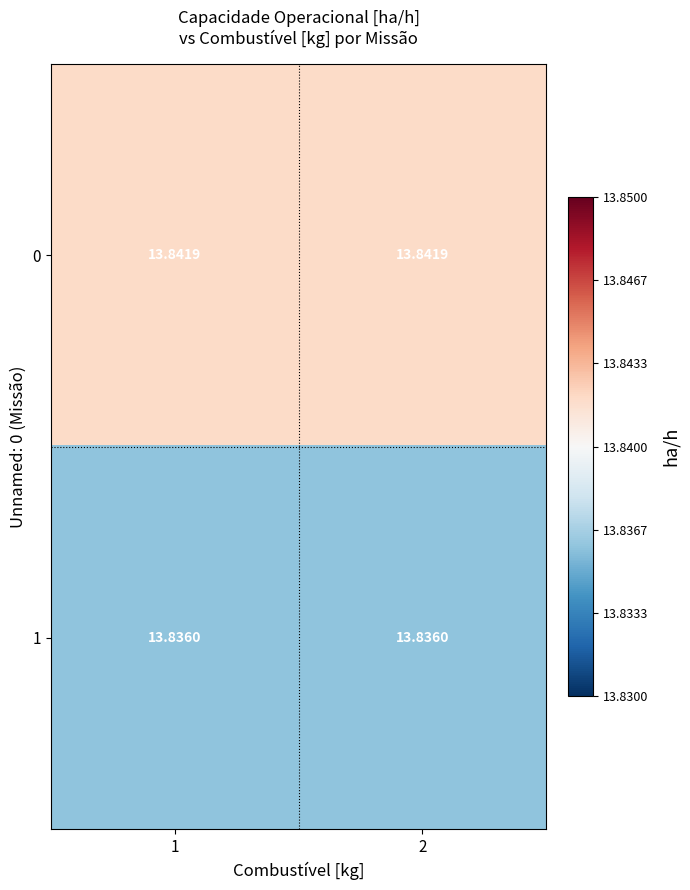

Rank the series by their maximum value, from highest to lowest.

0, 1